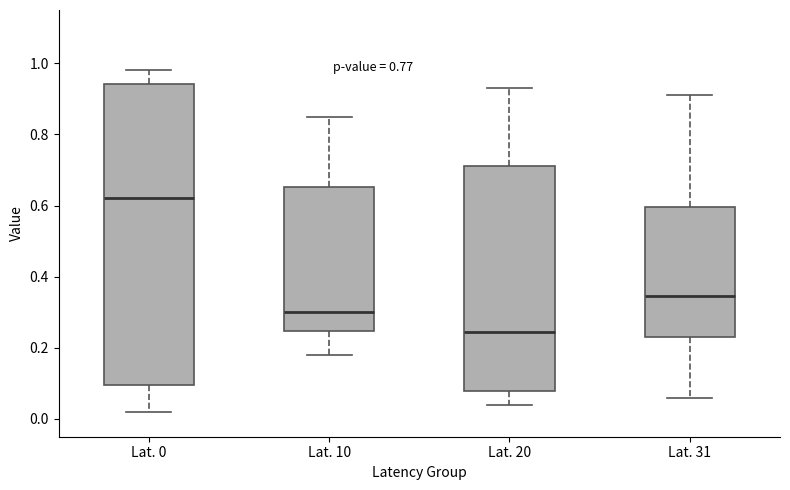

Comparing the boxes themselves (not the whiskers), which one is the tallest?

Lat. 0